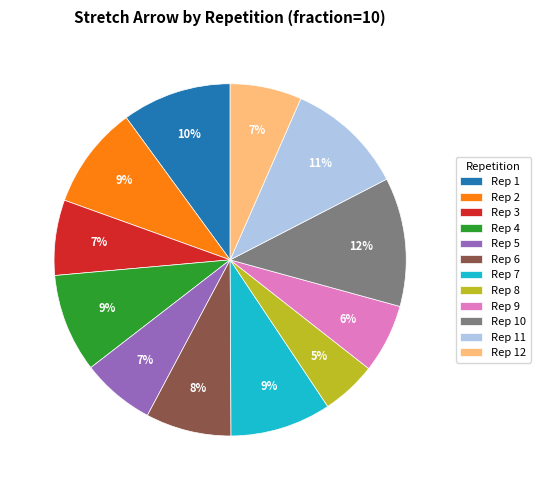

Count the number of slices in the pie.

12